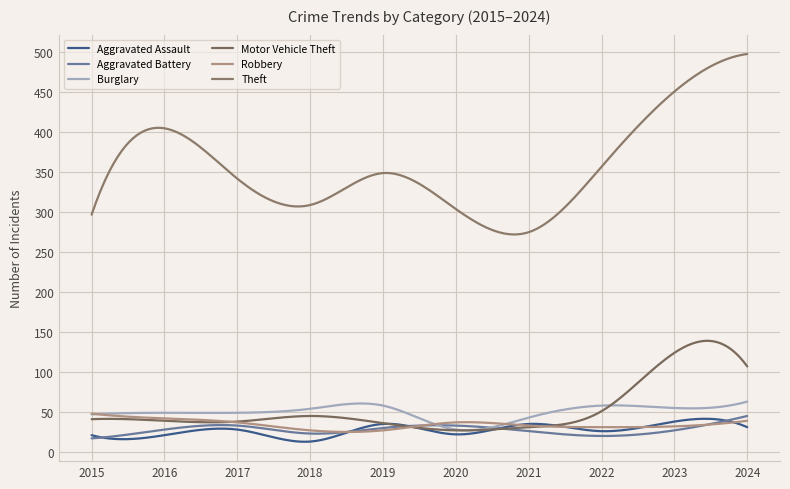

What is the value of the Aggravated Battery point at the 3rd from the left?

33